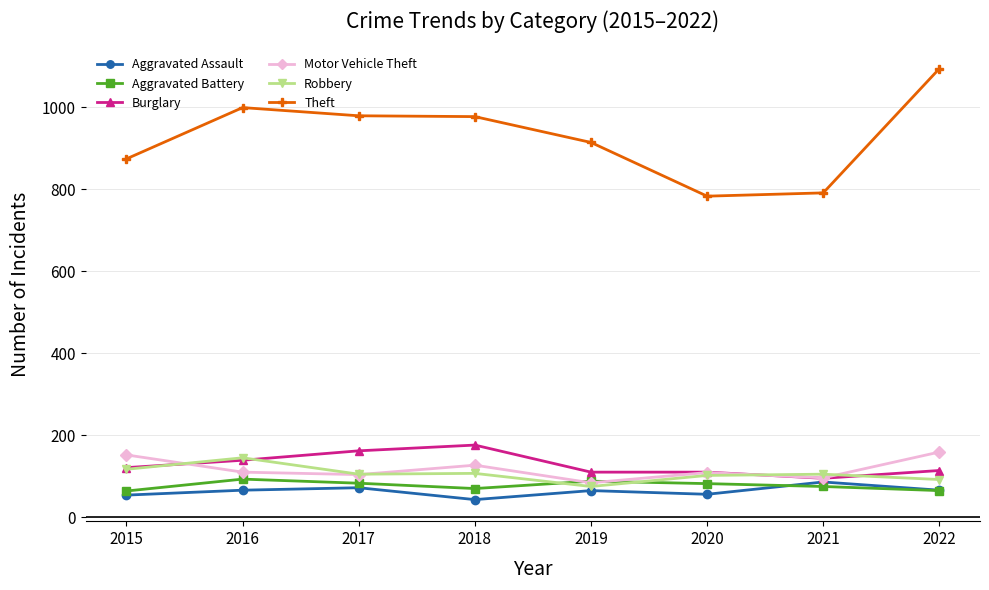

Where is Burglary nearest to the value 135?

2016